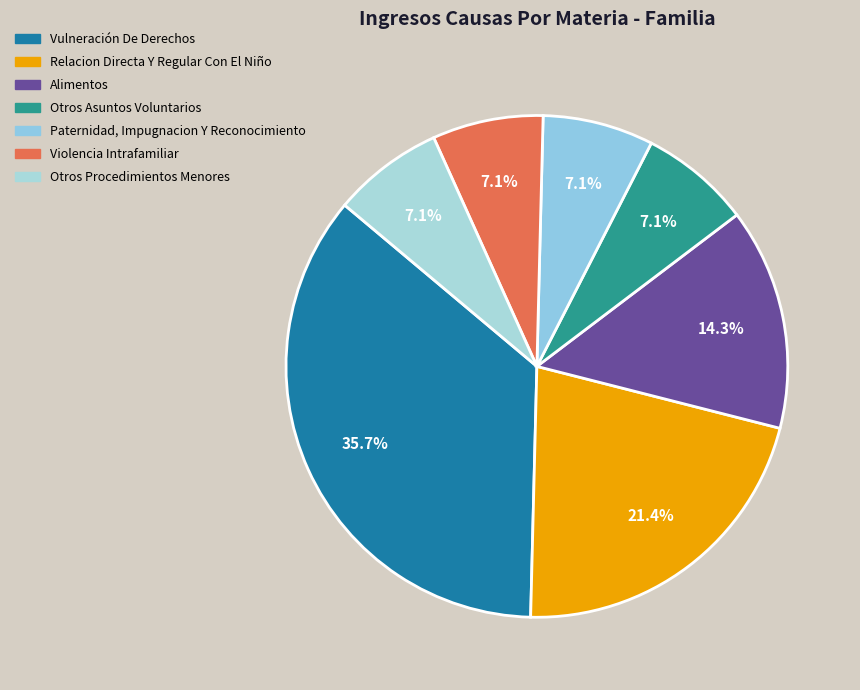

To the nearest percent, what is the average slice percentage?

14%